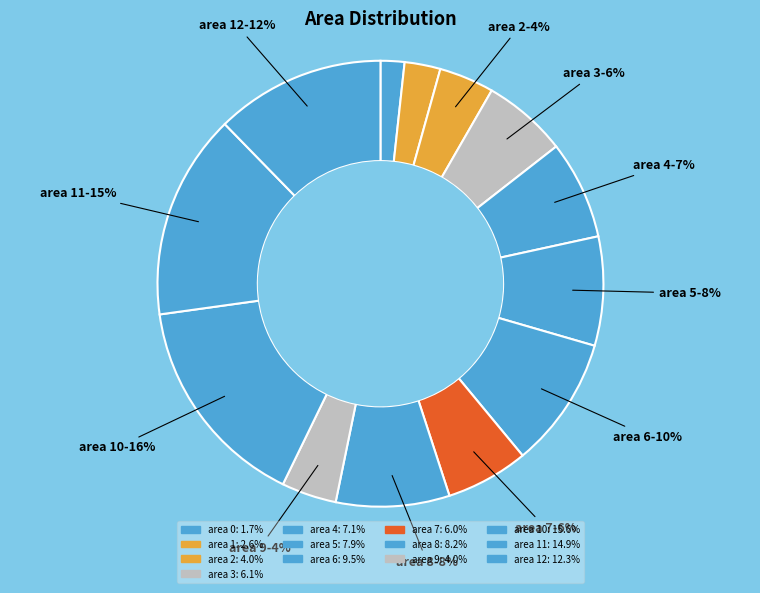

Which slice is the largest?

10